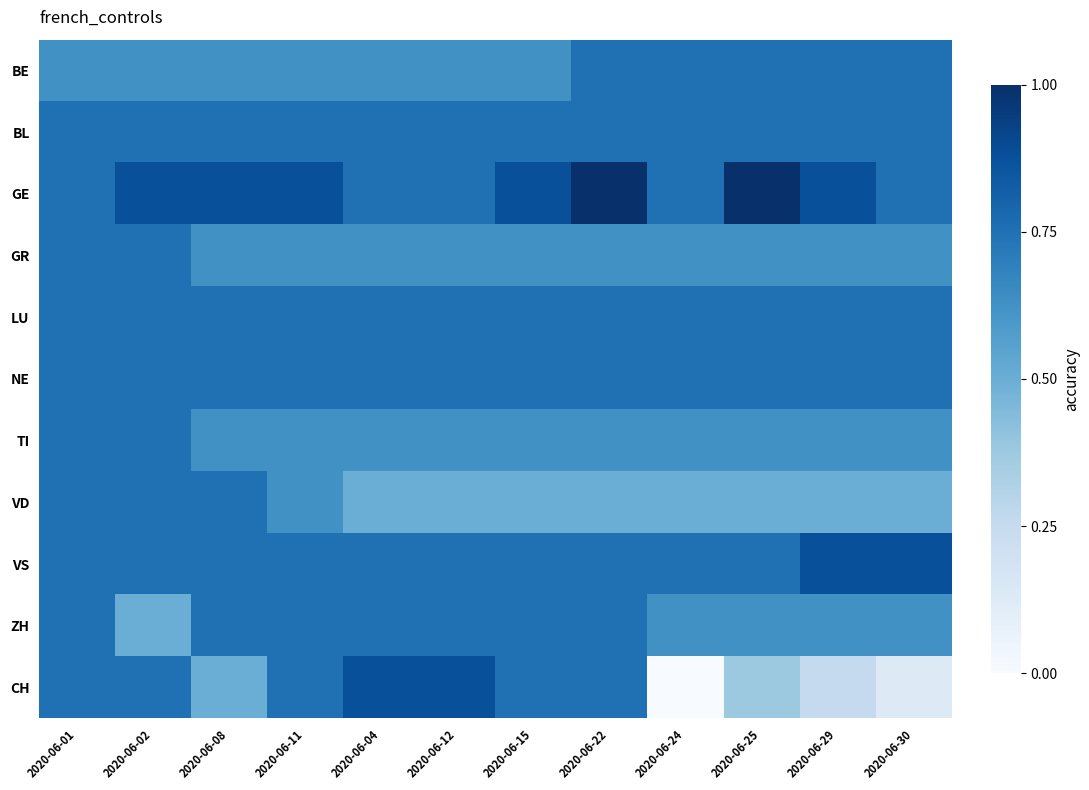

Reading right to left, transcribe all the data shown in this chart.

BE: 2020-06-30=0.8	2020-06-29=0.8	2020-06-25=0.8	2020-06-24=0.8	2020-06-22=0.8	2020-06-15=0.6	2020-06-12=0.6	2020-06-04=0.6	2020-06-11=0.6	2020-06-08=0.6	2020-06-02=0.6	2020-06-01=0.6
BL: 2020-06-30=0.8	2020-06-29=0.8	2020-06-25=0.8	2020-06-24=0.8	2020-06-22=0.8	2020-06-15=0.8	2020-06-12=0.8	2020-06-04=0.8	2020-06-11=0.8	2020-06-08=0.8	2020-06-02=0.8	2020-06-01=0.8
GE: 2020-06-30=0.8	2020-06-29=0.9	2020-06-25=1.0	2020-06-24=0.8	2020-06-22=1.0	2020-06-15=0.9	2020-06-12=0.8	2020-06-04=0.8	2020-06-11=0.9	2020-06-08=0.9	2020-06-02=0.9	2020-06-01=0.8
GR: 2020-06-30=0.6	2020-06-29=0.6	2020-06-25=0.6	2020-06-24=0.6	2020-06-22=0.6	2020-06-15=0.6	2020-06-12=0.6	2020-06-04=0.6	2020-06-11=0.6	2020-06-08=0.6	2020-06-02=0.8	2020-06-01=0.8
LU: 2020-06-30=0.8	2020-06-29=0.8	2020-06-25=0.8	2020-06-24=0.8	2020-06-22=0.8	2020-06-15=0.8	2020-06-12=0.8	2020-06-04=0.8	2020-06-11=0.8	2020-06-08=0.8	2020-06-02=0.8	2020-06-01=0.8
NE: 2020-06-30=0.8	2020-06-29=0.8	2020-06-25=0.8	2020-06-24=0.8	2020-06-22=0.8	2020-06-15=0.8	2020-06-12=0.8	2020-06-04=0.8	2020-06-11=0.8	2020-06-08=0.8	2020-06-02=0.8	2020-06-01=0.8
TI: 2020-06-30=0.6	2020-06-29=0.6	2020-06-25=0.6	2020-06-24=0.6	2020-06-22=0.6	2020-06-15=0.6	2020-06-12=0.6	2020-06-04=0.6	2020-06-11=0.6	2020-06-08=0.6	2020-06-02=0.8	2020-06-01=0.8
VD: 2020-06-30=0.5	2020-06-29=0.5	2020-06-25=0.5	2020-06-24=0.5	2020-06-22=0.5	2020-06-15=0.5	2020-06-12=0.5	2020-06-04=0.5	2020-06-11=0.6	2020-06-08=0.8	2020-06-02=0.8	2020-06-01=0.8
VS: 2020-06-30=0.9	2020-06-29=0.9	2020-06-25=0.8	2020-06-24=0.8	2020-06-22=0.8	2020-06-15=0.8	2020-06-12=0.8	2020-06-04=0.8	2020-06-11=0.8	2020-06-08=0.8	2020-06-02=0.8	2020-06-01=0.8
ZH: 2020-06-30=0.6	2020-06-29=0.6	2020-06-25=0.6	2020-06-24=0.6	2020-06-22=0.8	2020-06-15=0.8	2020-06-12=0.8	2020-06-04=0.8	2020-06-11=0.8	2020-06-08=0.8	2020-06-02=0.5	2020-06-01=0.8
CH: 2020-06-30=0.1	2020-06-29=0.2	2020-06-25=0.4	2020-06-24=0.0	2020-06-22=0.8	2020-06-15=0.8	2020-06-12=0.9	2020-06-04=0.9	2020-06-11=0.8	2020-06-08=0.5	2020-06-02=0.8	2020-06-01=0.8